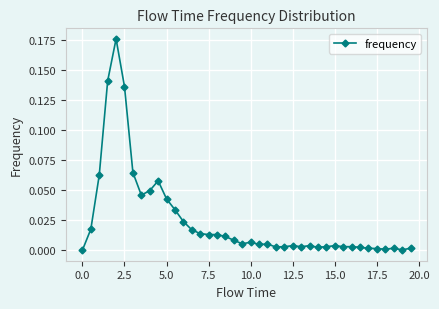

What is the sum of all values?

1.0